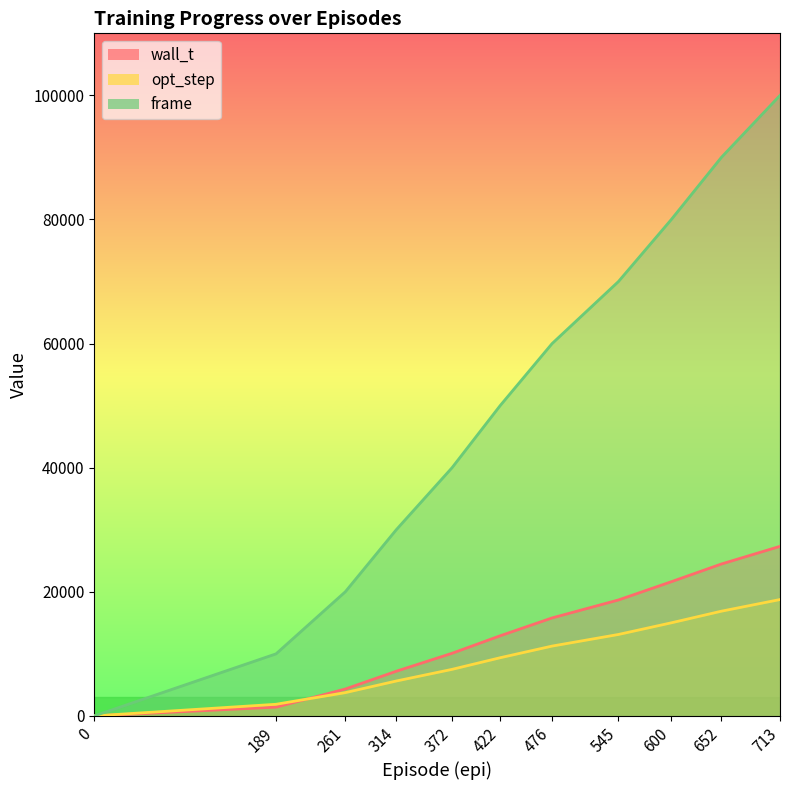

What is the sum of all wall_t values?

143826